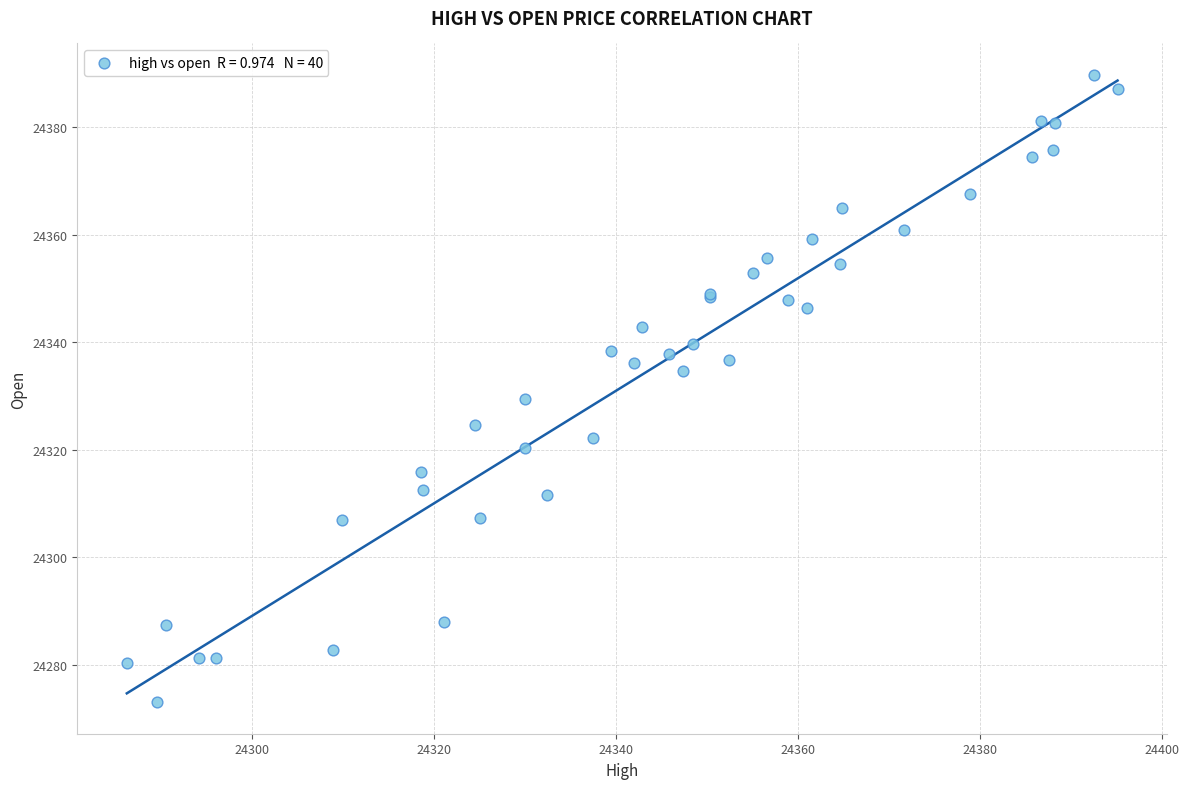

What Y value in the scatter plot is closest to 24331?

24329.4